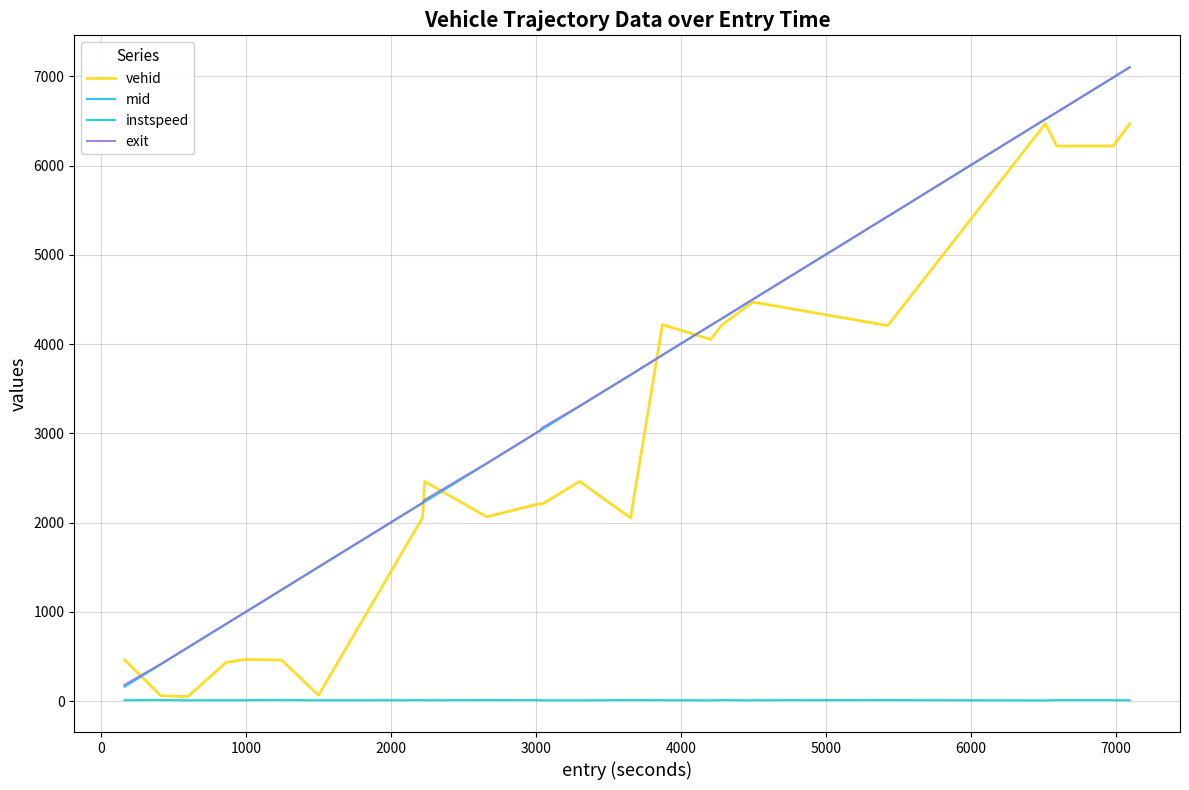

True or false: exit and instspeed intersect in this chart.

False